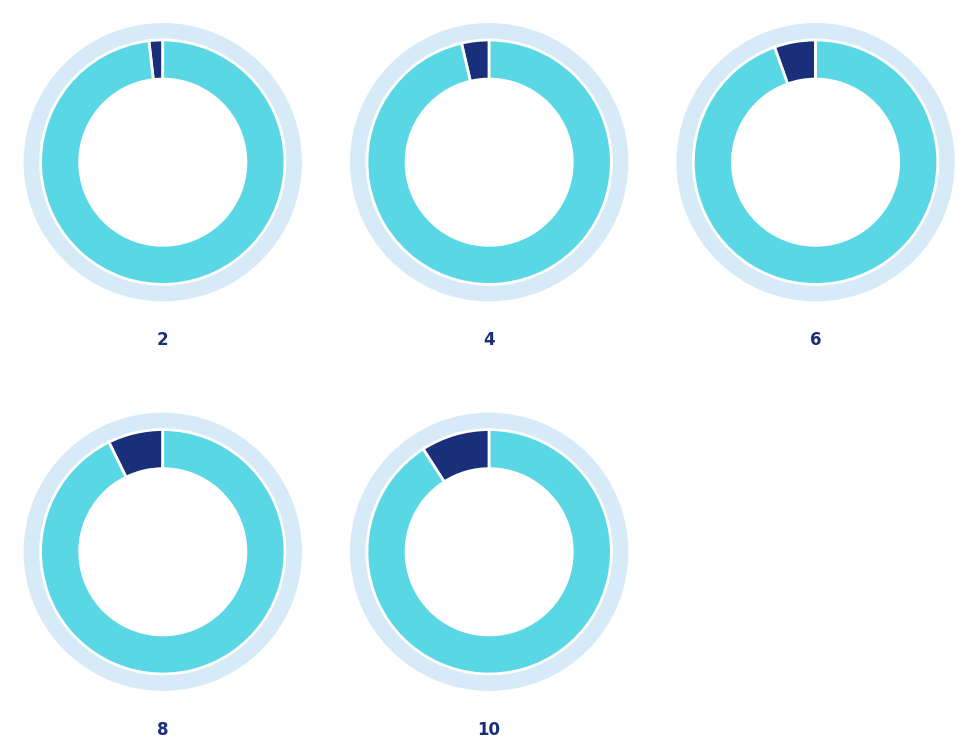

To the nearest percent, what portion does 2 represent?

2%